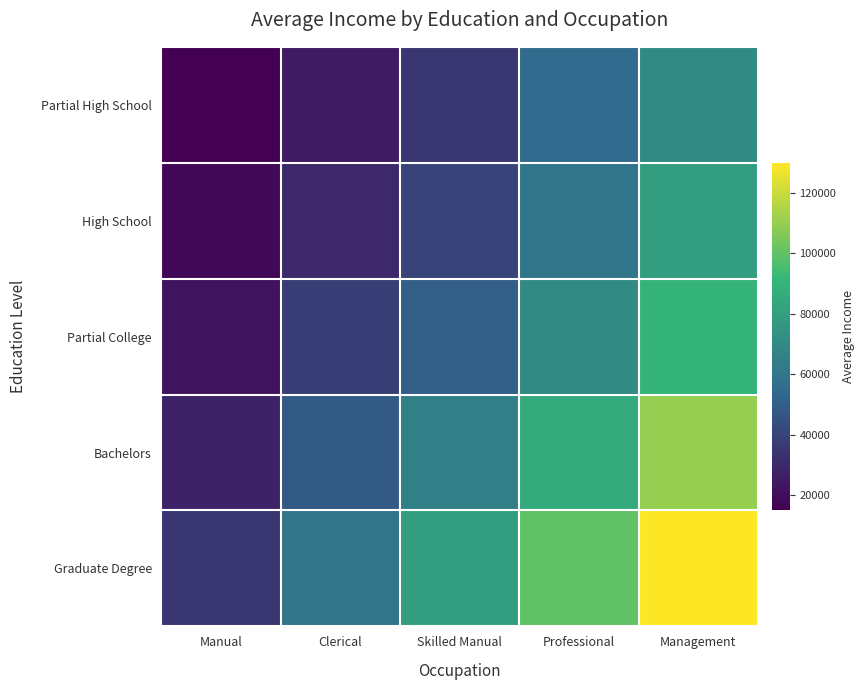

List the series in order of their peak value, lowest first.

Partial High School, High School, Partial College, Bachelors, Graduate Degree